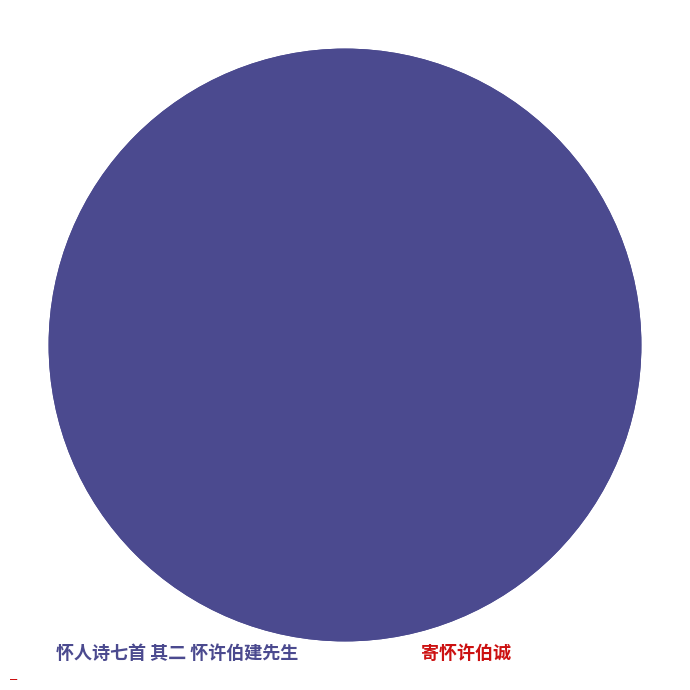

What is the smallest slice in the pie chart?

寄怀许伯诚